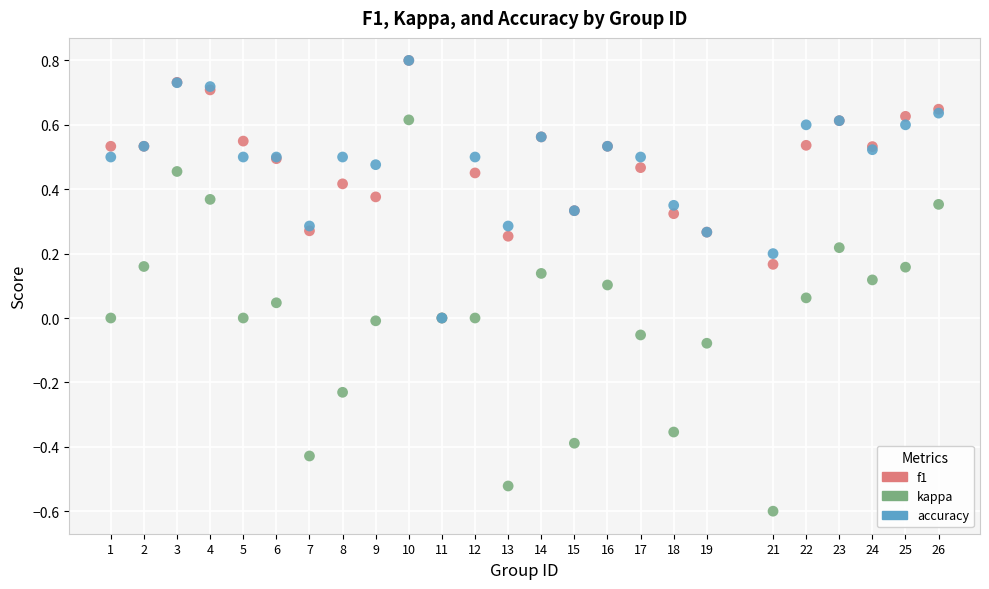

Which series contains the lowest Y value?

kappa